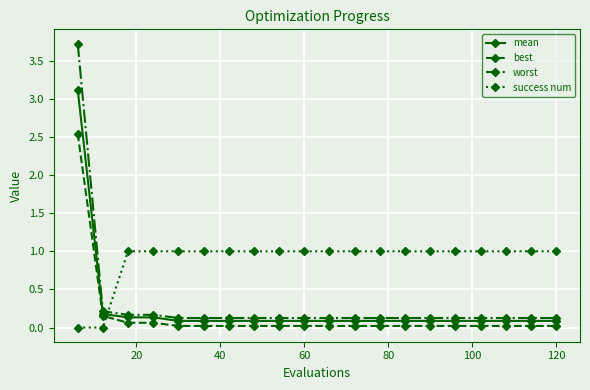

Rank the series by their maximum value, from highest to lowest.

worst, mean, best, success num